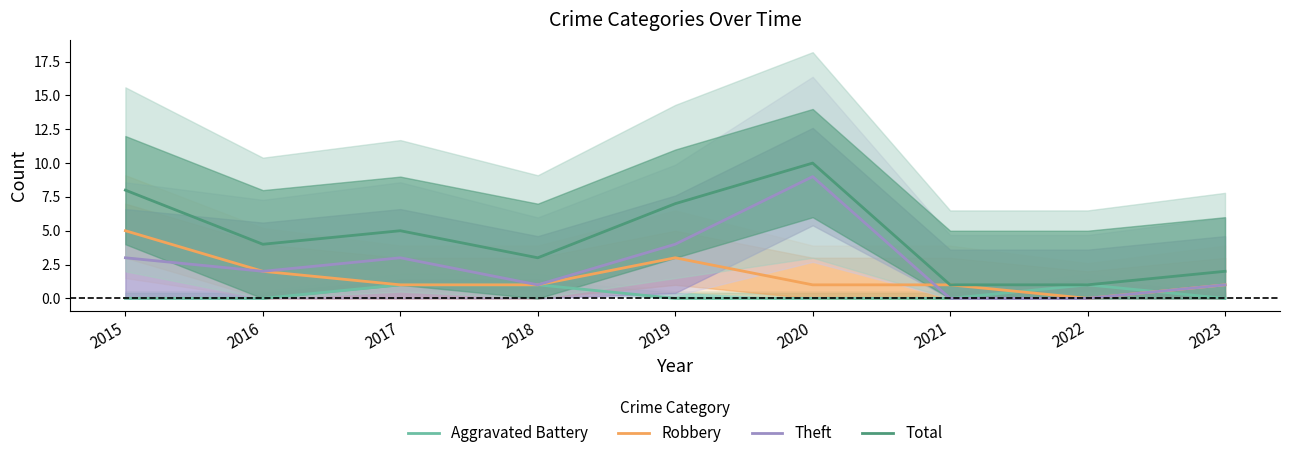

How many intersections are there between Robbery and Theft?

1